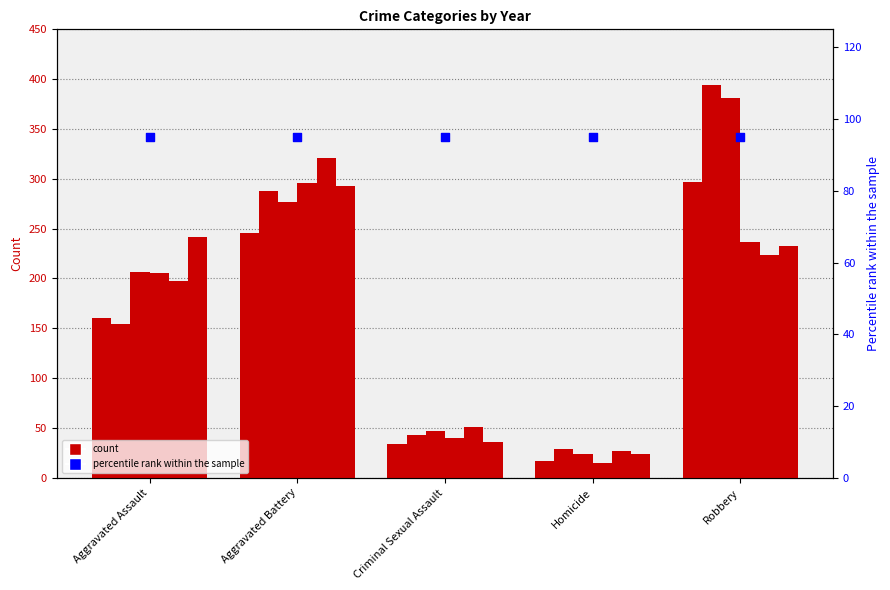

At how many categories does at least one series exceed 279?

2